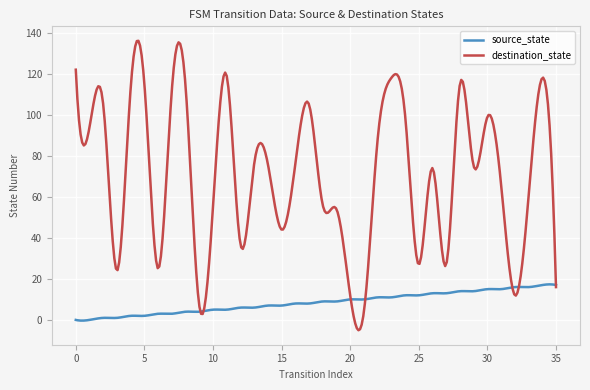

List the series in order of their peak value, lowest first.

source_state, destination_state